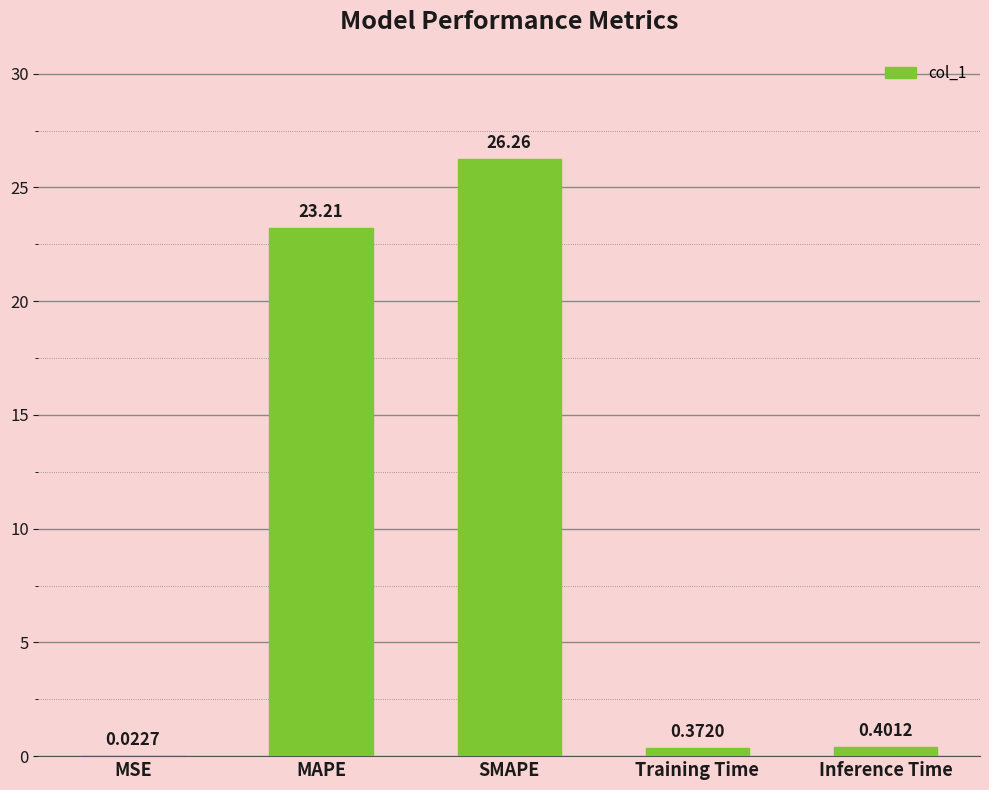

What is the change in value from MAPE to Training Time?

-22.8